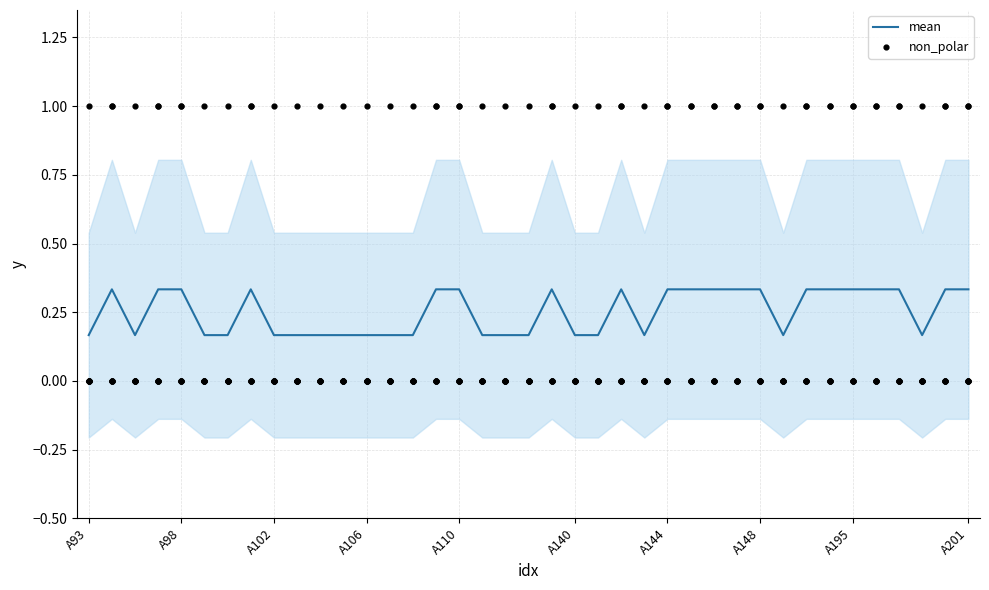

Is the value of mean at A201 greater than the value of non_polar at A93?

Yes